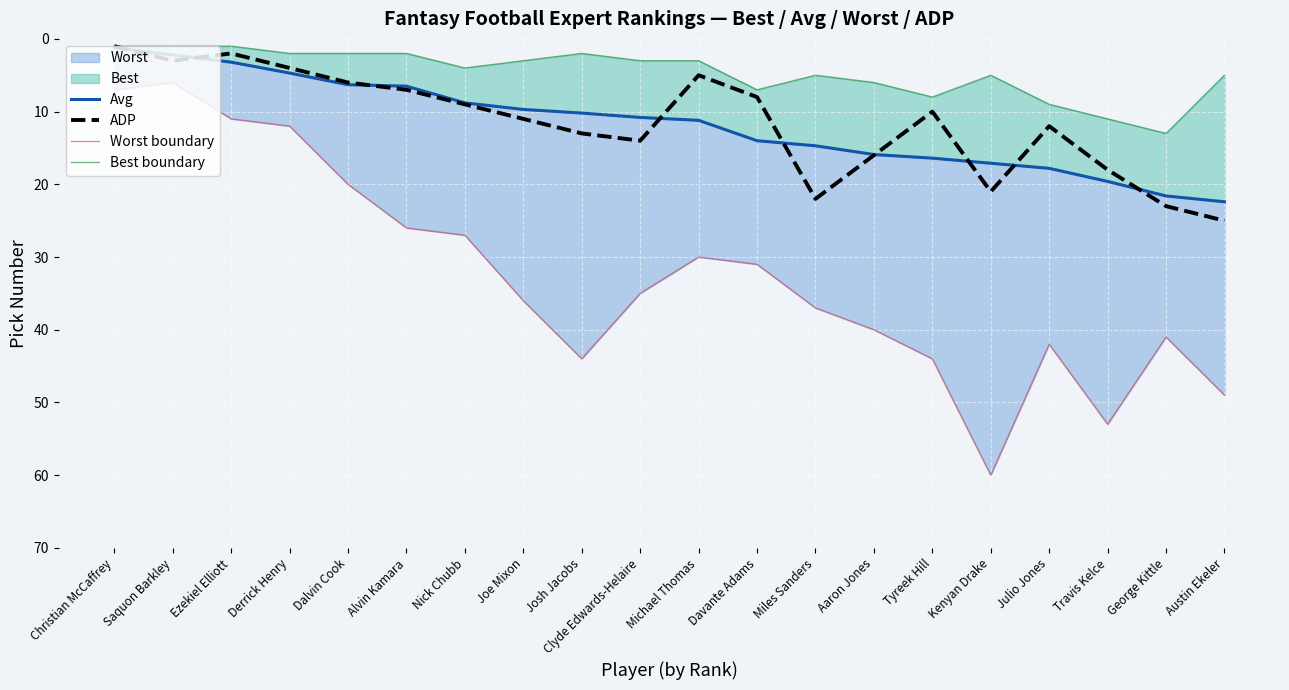

At which label does Worst boundary reach its peak?

Kenyan Drake